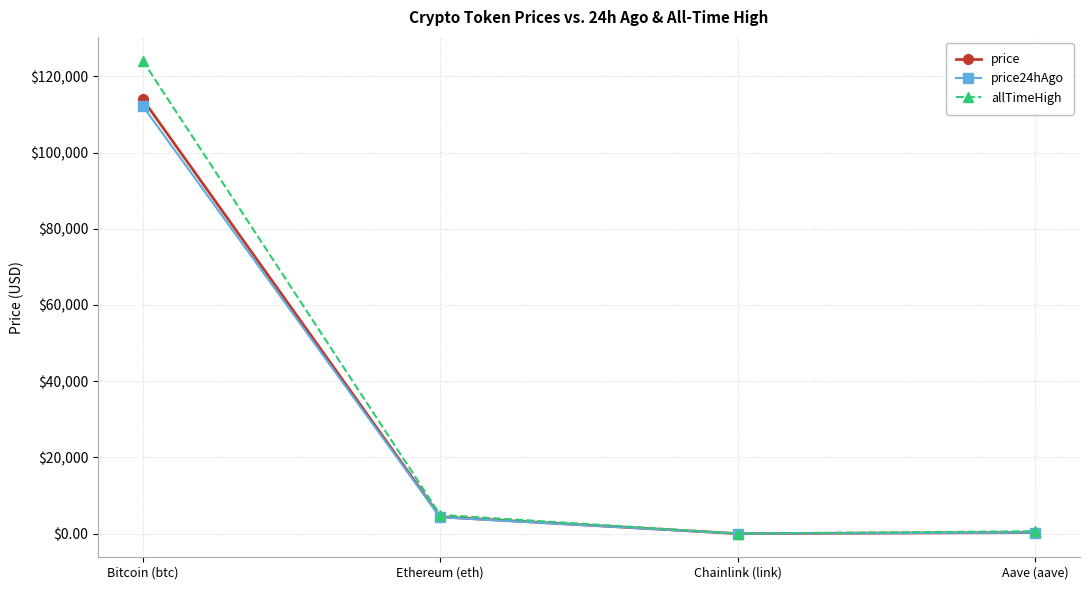

Which label corresponds to the largest value in the chart?

Bitcoin (btc)